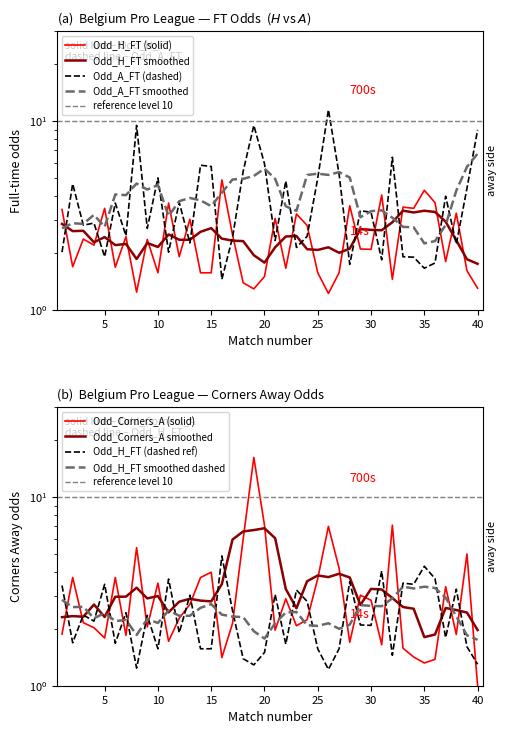

What is the smallest value displayed?

1.0